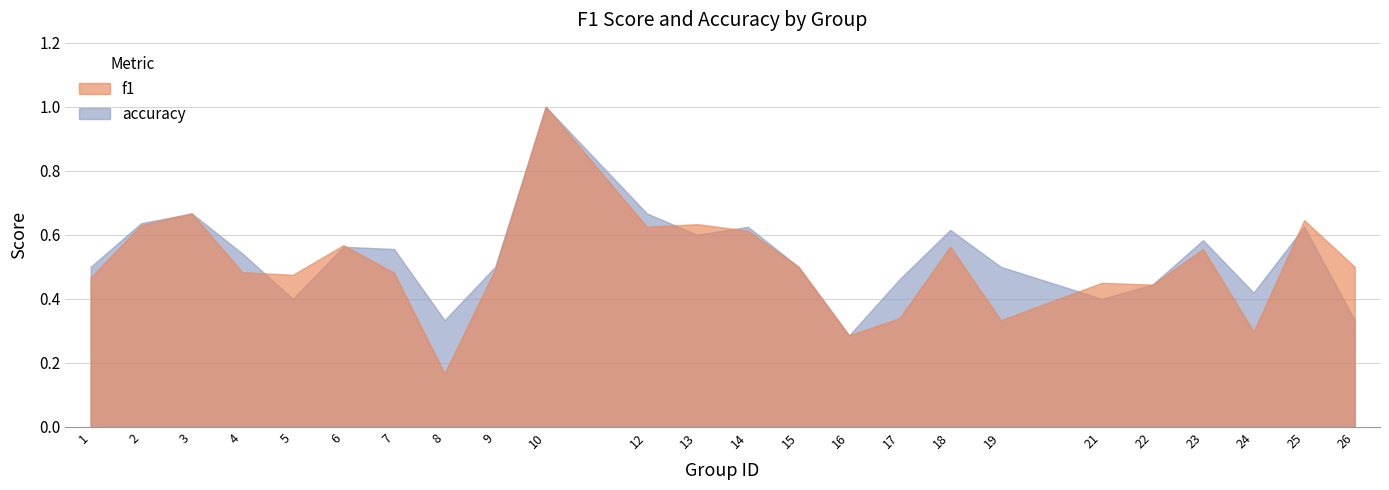

What are all the series names shown in the legend?

f1, accuracy